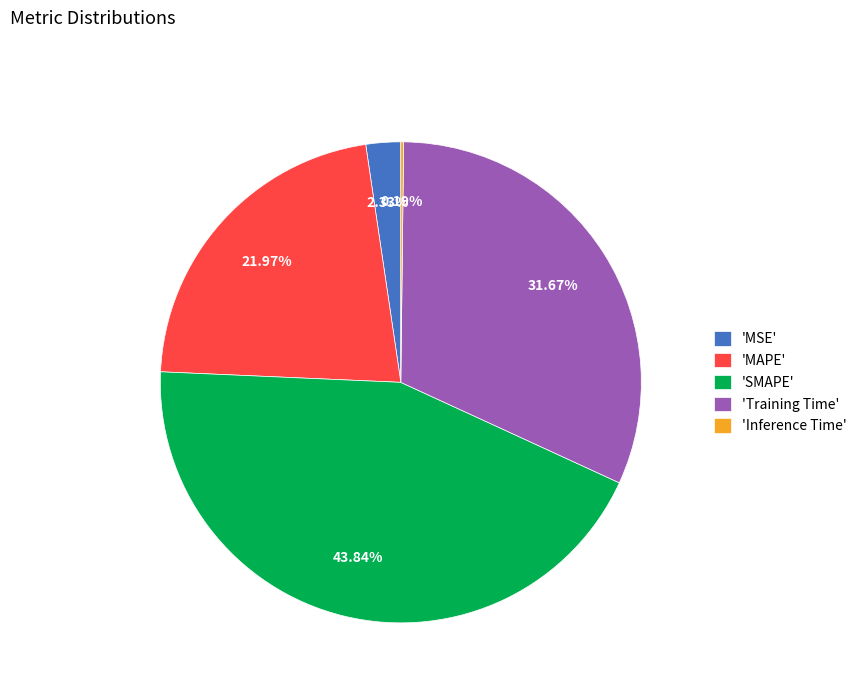

Which category has the biggest portion of the pie?

'SMAPE'